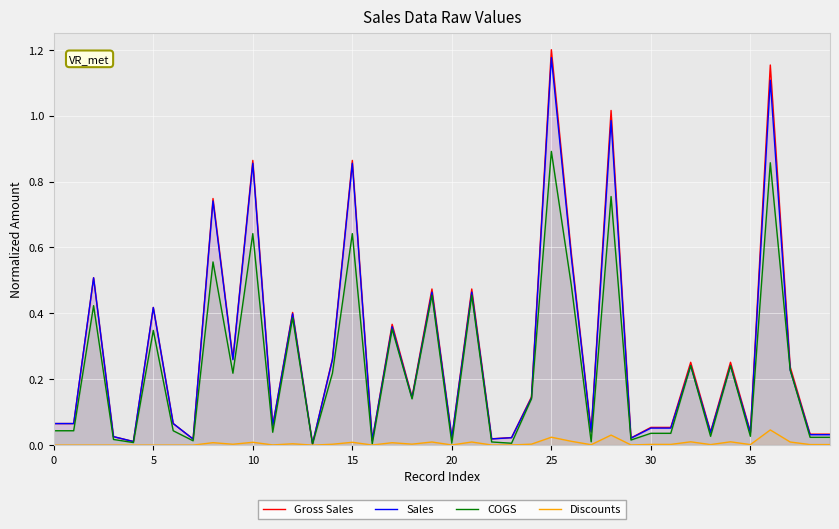

True or false: COGS and Sales cross at least once.

False